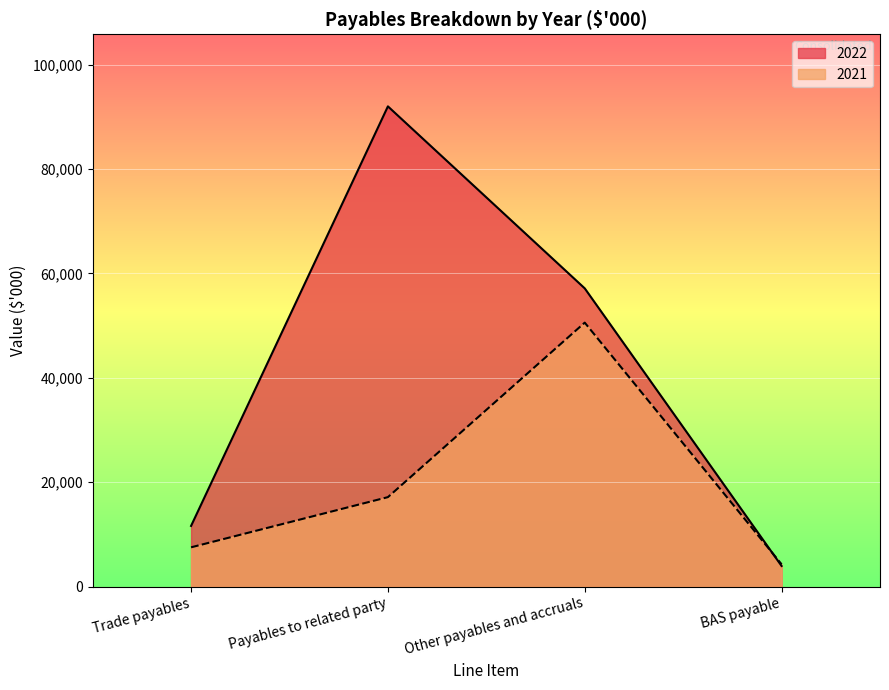

Between Other payables and accruals and BAS payable, which is larger?

Other payables and accruals